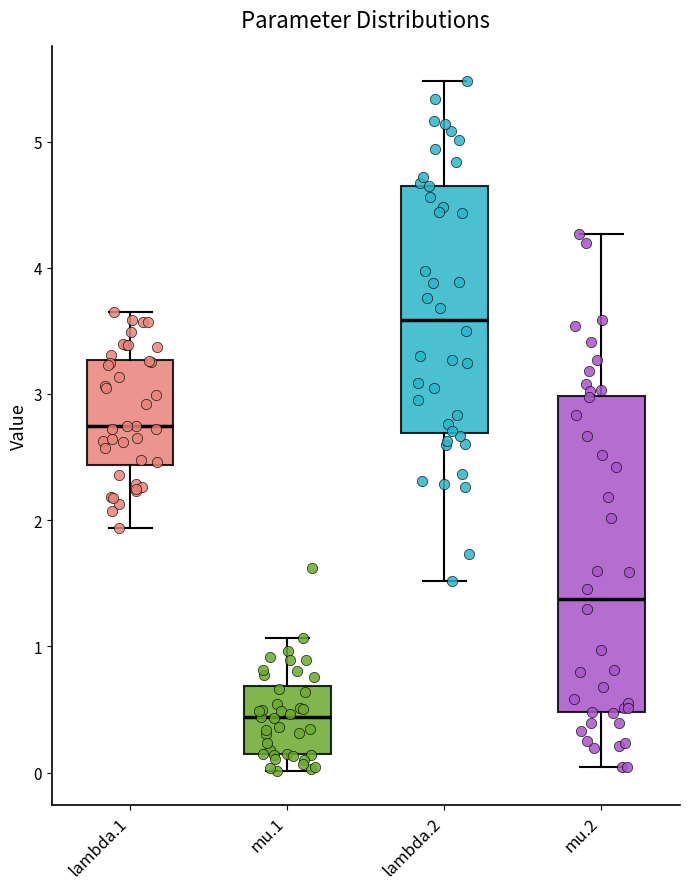

Reading left to right, transcribe this box plot: for each box, give where its median line is, the range the box spans, and where its two whiskers end, as read against the y-axis. The values are not printed on the chart, so give them approximately, as read against the axis.

lambda.1: median 2.7, box 2.4 to 3.3, whiskers 1.9 to 3.6
mu.1: median 0.4, box 0.1 to 0.7, whiskers 0.0 to 1.1
lambda.2: median 3.6, box 2.7 to 4.7, whiskers 1.5 to 5.5
mu.2: median 1.4, box 0.5 to 3.0, whiskers 0.0 to 4.3